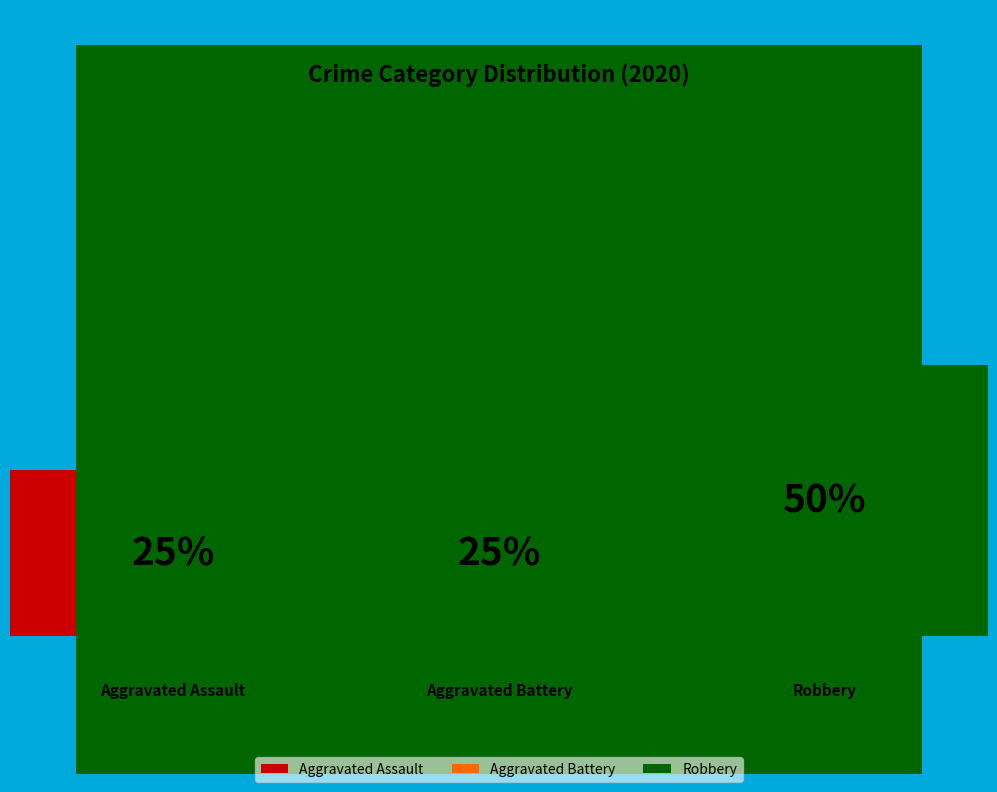

To the nearest percent, what portion does Aggravated Assault represent?

25%